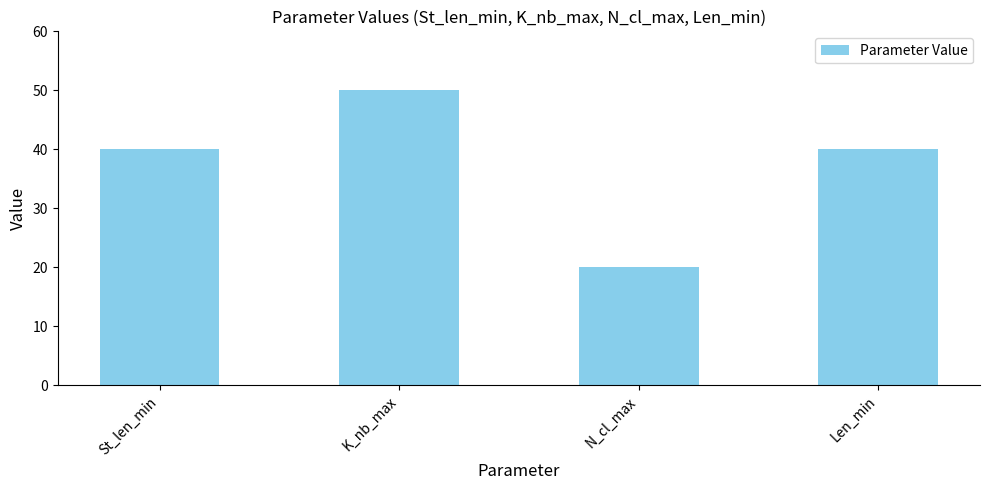

Are the bars grouped side by side (vs. stacked)?

No